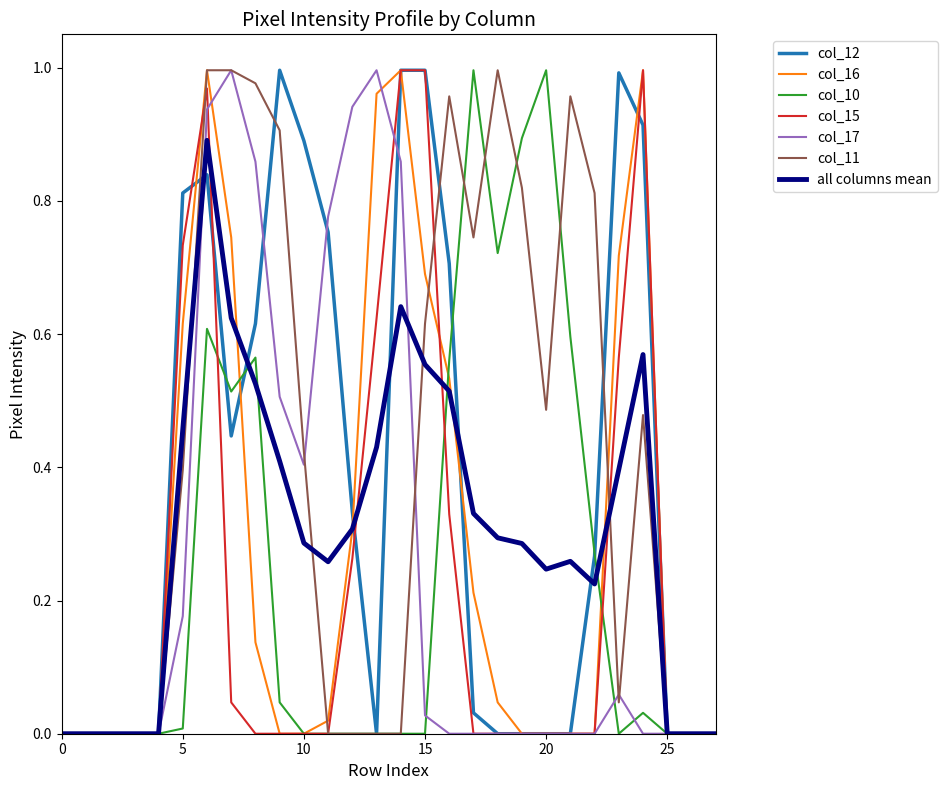

How many intersections are there between col_16 and col_11?

3